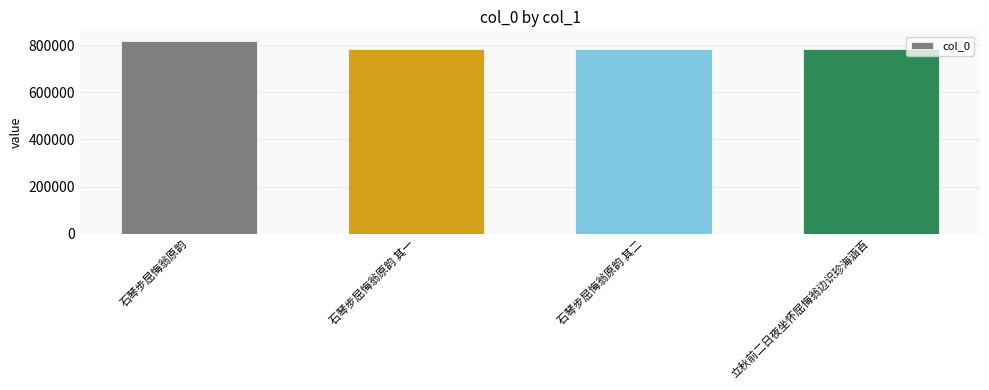

What is the change in value from 石琴步屈悔翁原韵 to 立秋前二日夜坐怀屈悔翁边识珍海涵百?

-34498